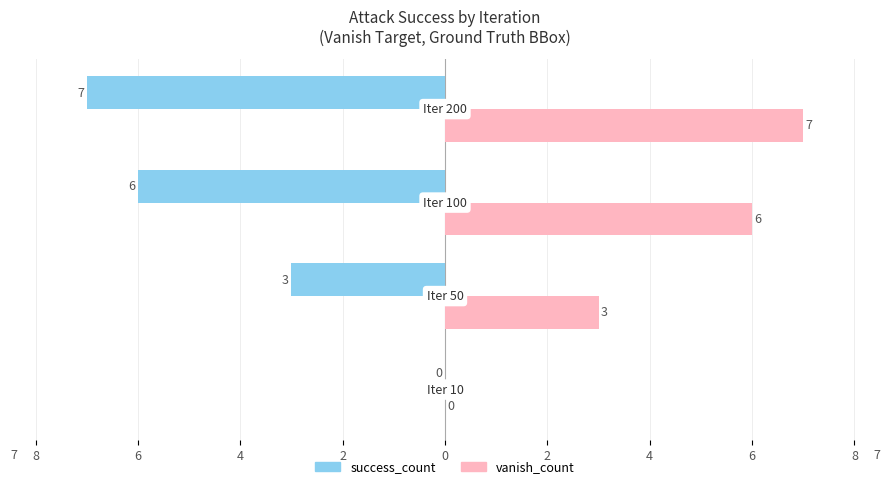

What are all the series names shown in the legend?

success_count, vanish_count